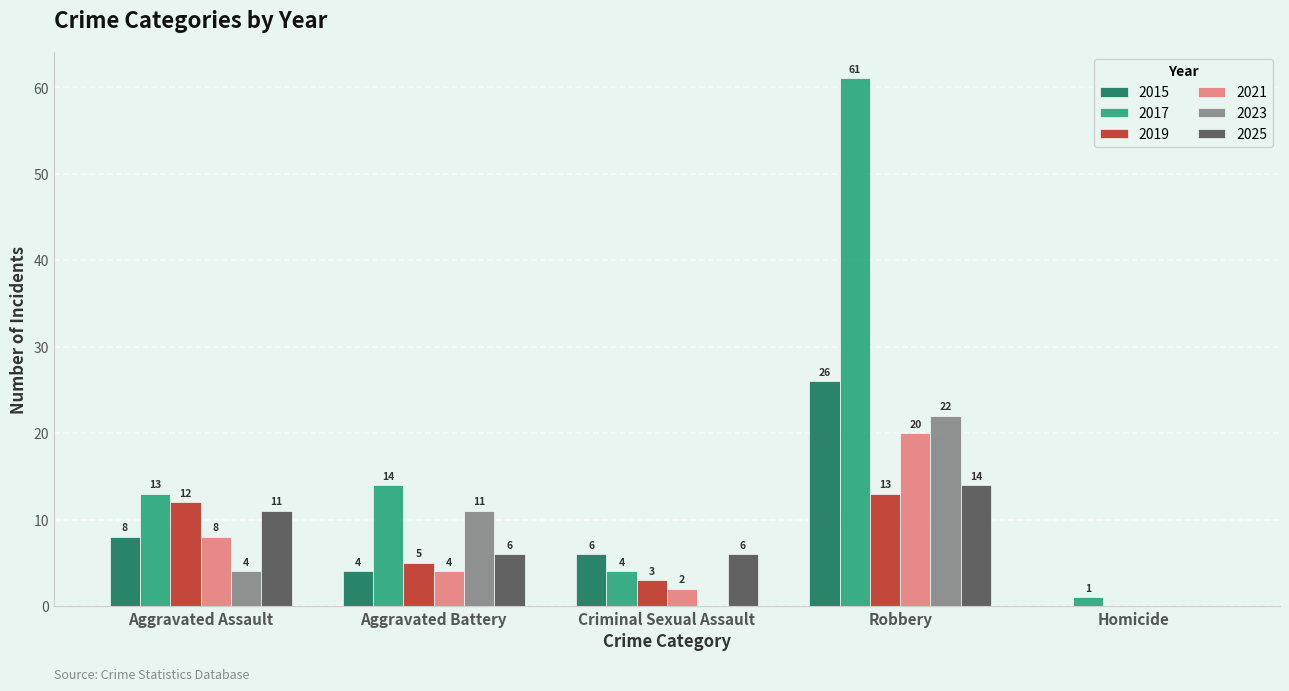

Between Robbery and Homicide, which series saw the biggest shift?

2017